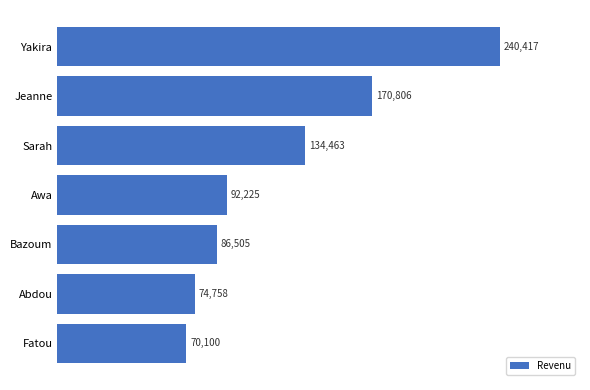

The chart shows a value of 74758 at Abdou. True or false?

True